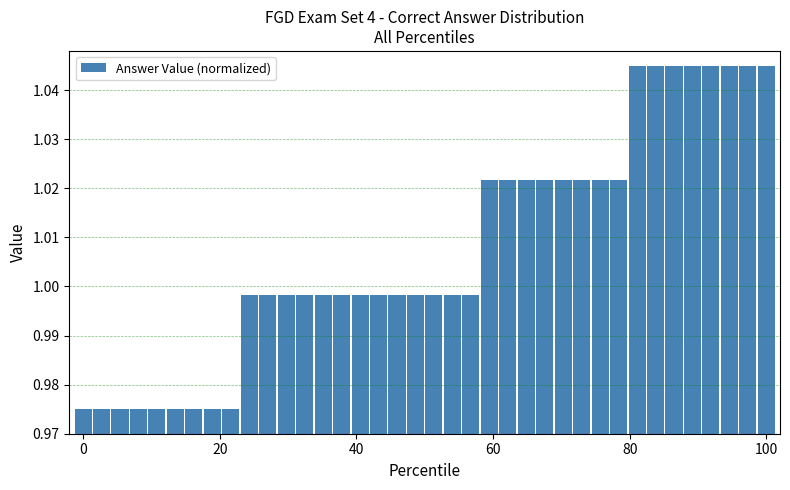

Does the chart contain any negative values?

No